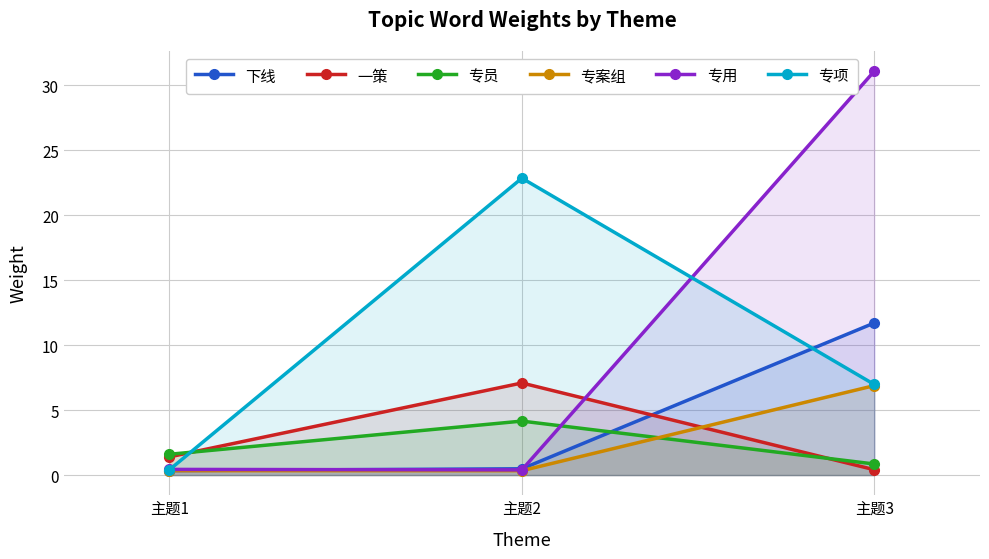

The value of 专用 at 主题3 is 31.1. True or false?

True